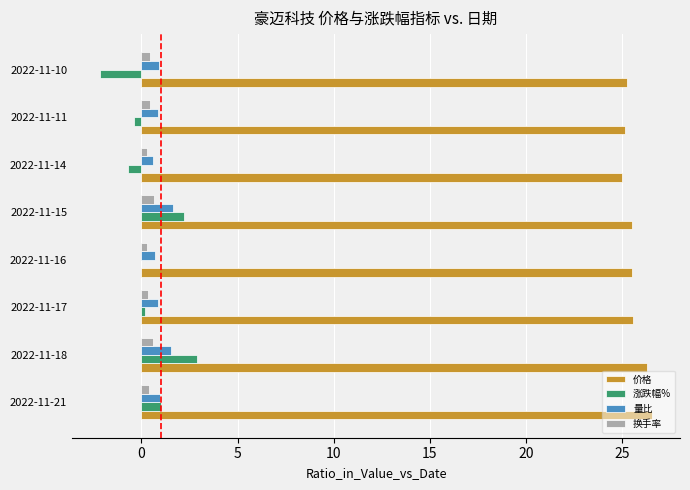

Is the value of 量比 at 2022-11-10 greater than the value of 价格 at 2022-11-18?

No